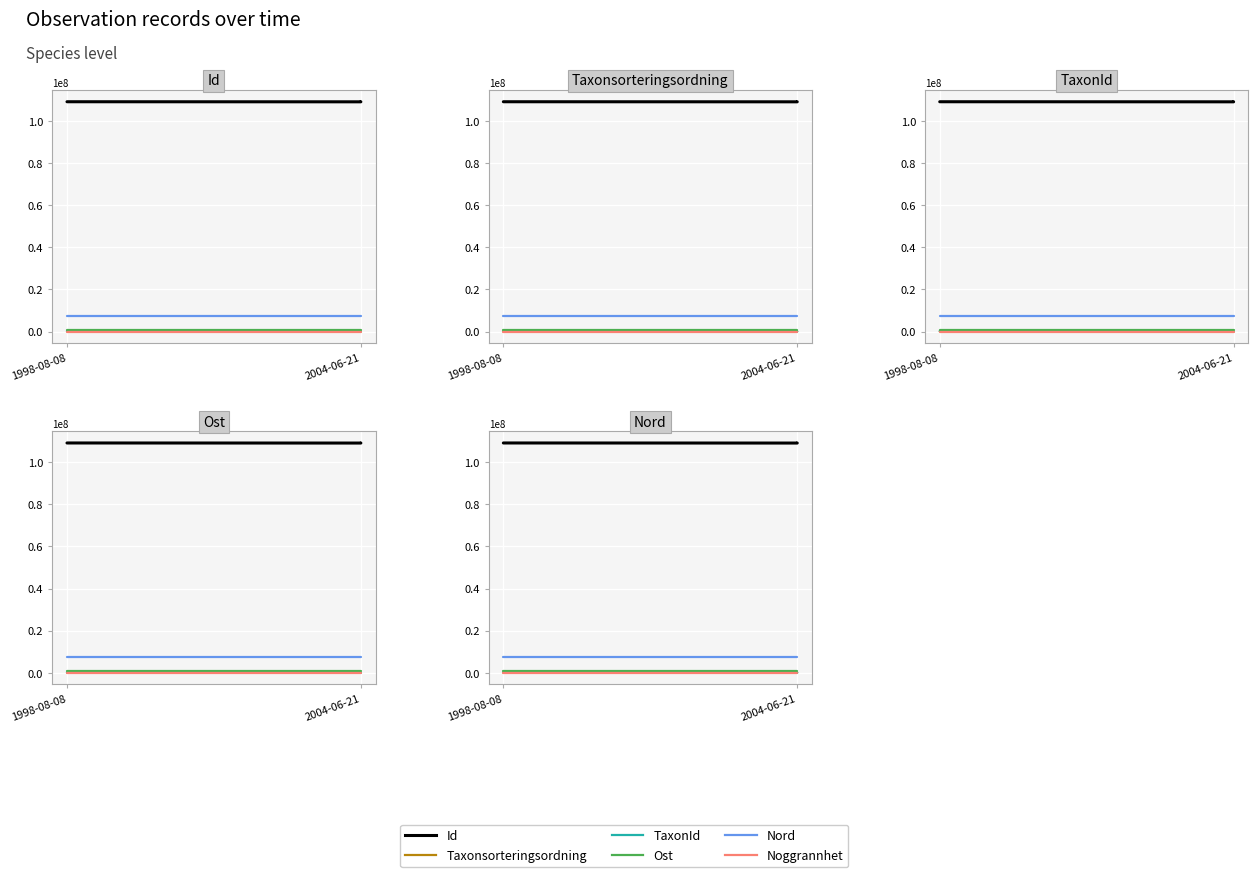

What is the maximum value for Id?

109195559.0